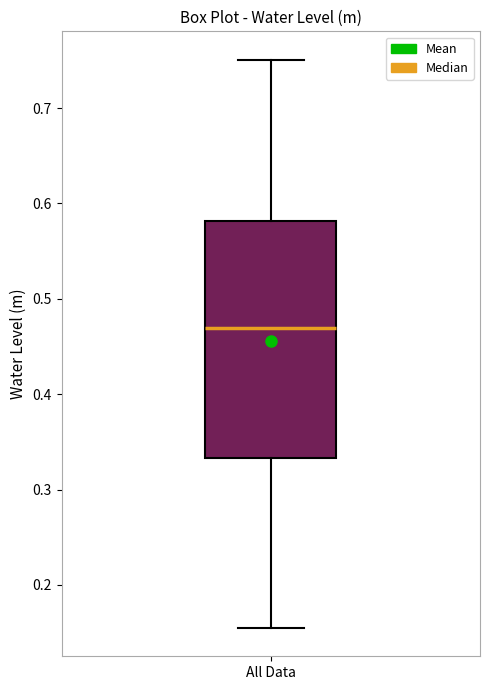

Read this box plot against the y-axis: the position of the median line, the range covered by the box, and the ends of both whiskers. The values are not printed on the chart, so give them approximately, as read against the axis.

median 0.47, box 0.33 to 0.58, whiskers 0.15 to 0.75